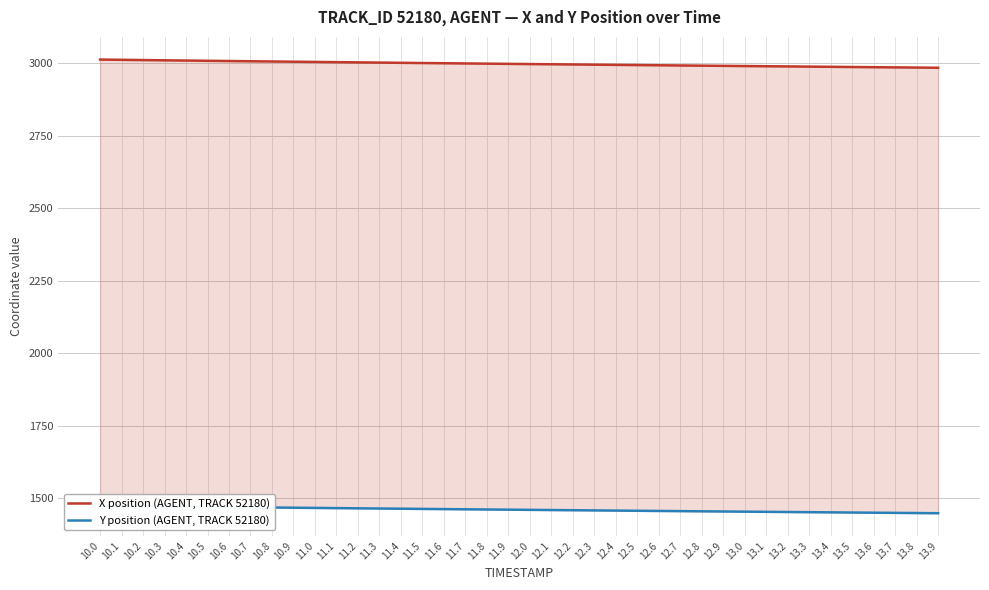

Which category has the highest value in the X position (AGENT, TRACK 52180) series?

10.0